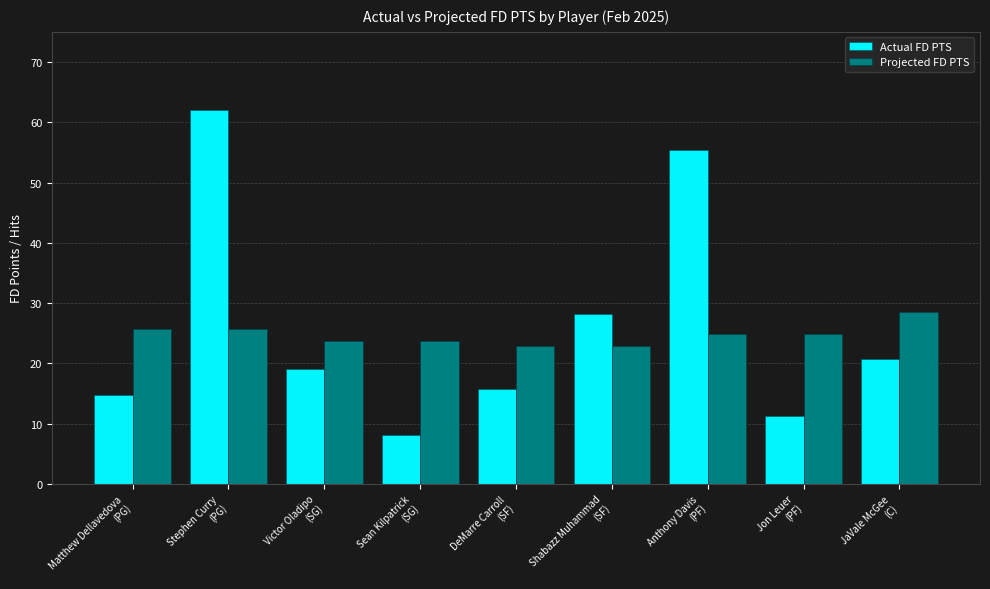

Reading left to right, transcribe all the data shown in this chart.

Actual FD PTS: 14.7	62.0	19.0	8.1	15.7	28.2	55.4	11.3	20.8
Projected FD PTS: 25.6	25.6	23.8	23.8	22.8	22.8	24.8	24.8	28.5